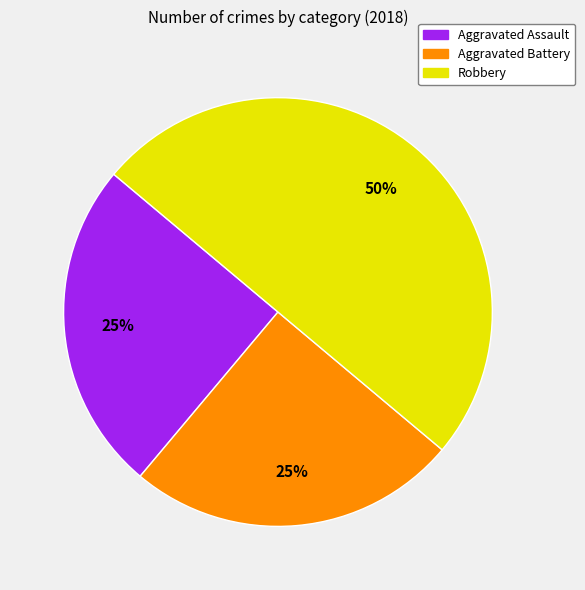

How many slices are in this pie chart?

3